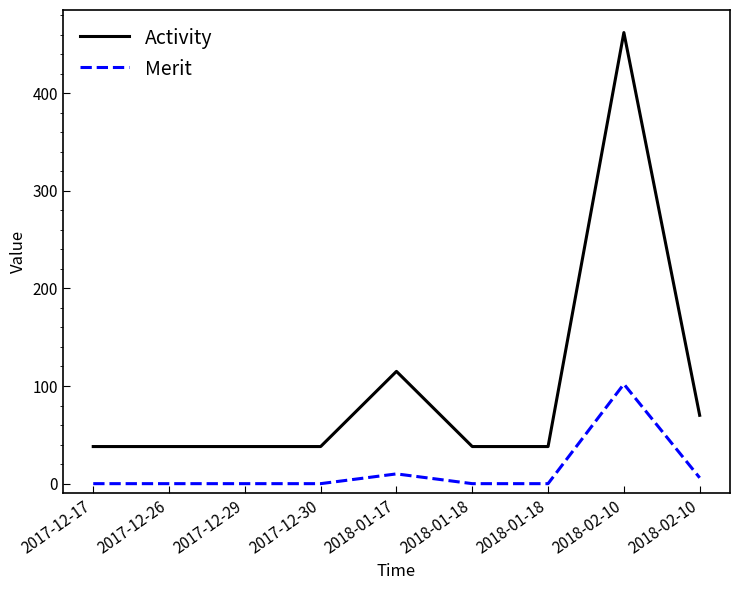

What are all the series names shown in the legend?

Activity, Merit